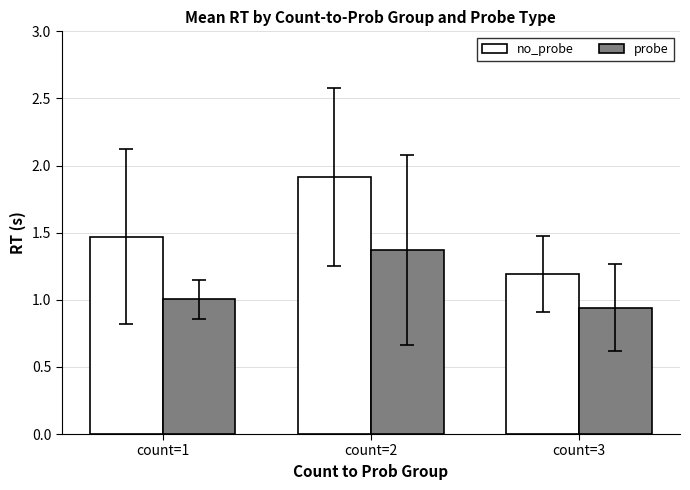

What is the spread (max minus min) of values at count=3?

0.3